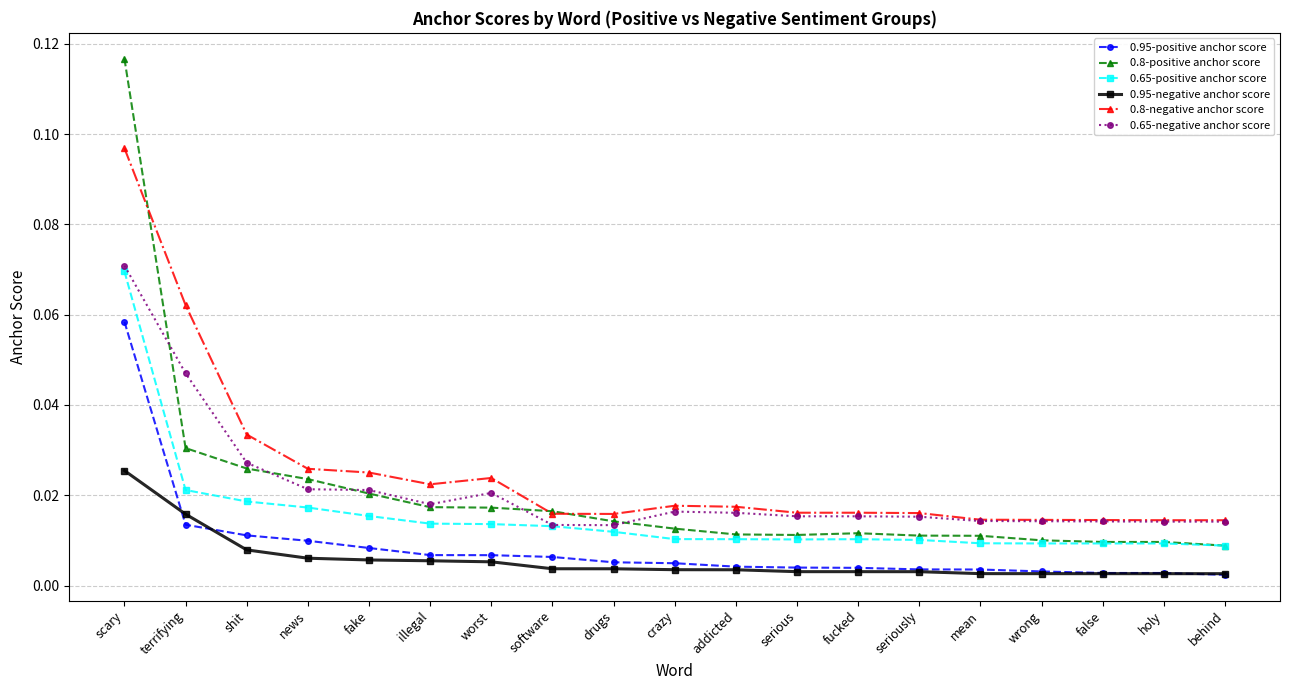

Count the 0.8-negative anchor score values in the range 0 to 1.

19